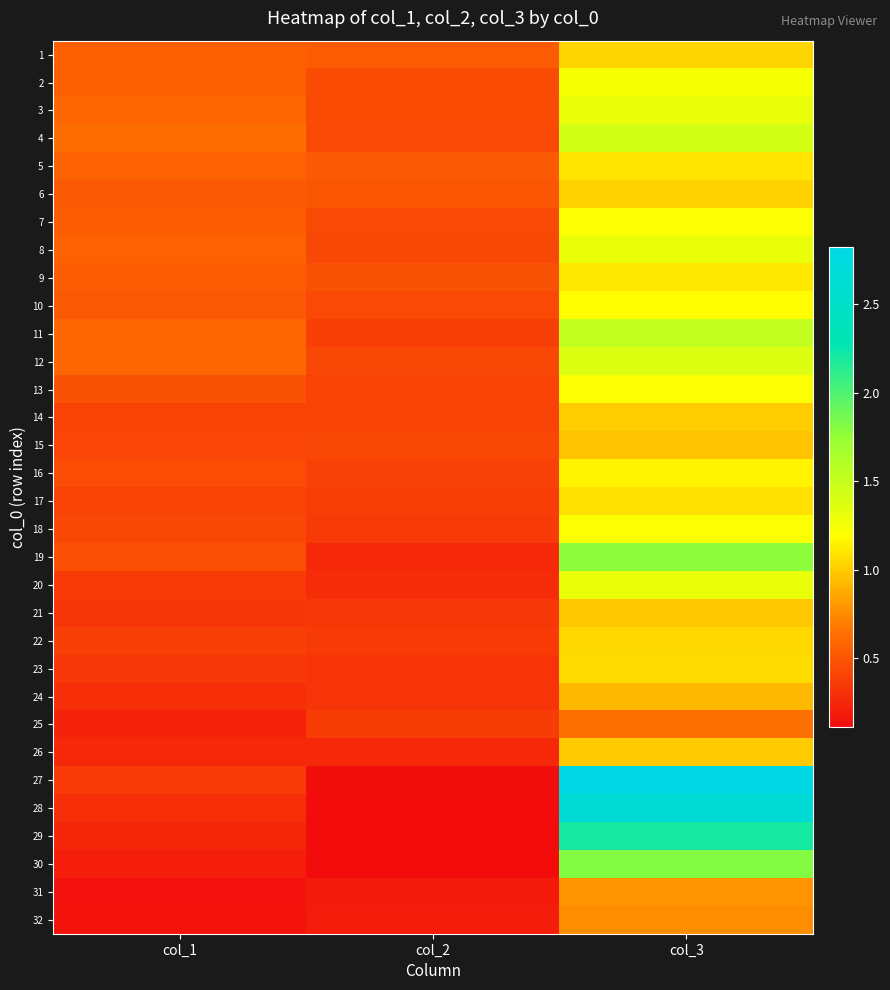

Rank the series by their maximum value, from highest to lowest.

27, 28, 29, 30, 19, 11, 4, 12, 3, 8, 20, 2, 7, 13, 18, 10, 16, 9, 5, 17, 23, 22, 1, 6, 14, 26, 21, 15, 24, 31, 32, 25